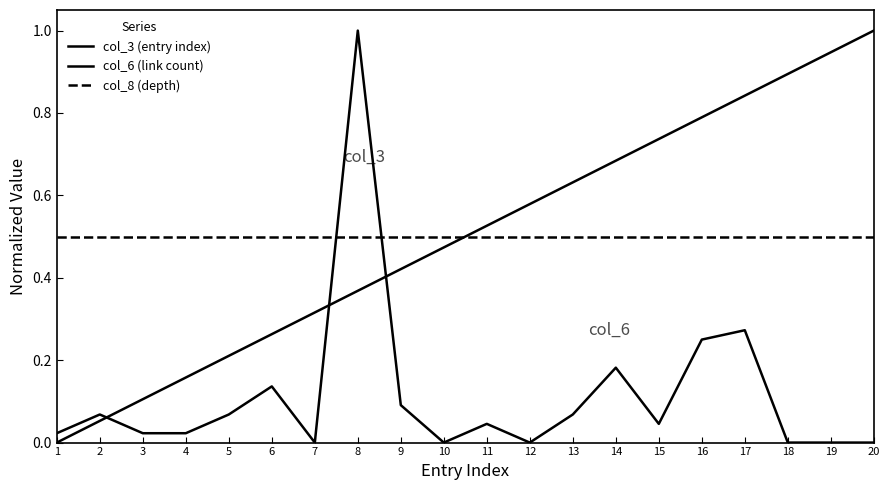

Reading left to right, transcribe all the data shown in this chart.

col_3 (entry index): 1=0.0	2=0.1	3=0.1	4=0.2	5=0.2	6=0.3	7=0.3	8=0.4	9=0.4	10=0.5	11=0.5	12=0.6	13=0.6	14=0.7	15=0.7	16=0.8	17=0.8	18=0.9	19=0.9	20=1.0
col_6 (link count): 1=0.0	2=0.1	3=0.0	4=0.0	5=0.1	6=0.1	7=0.0	8=1.0	9=0.1	10=0.0	11=0.0	12=0.0	13=0.1	14=0.2	15=0.0	16=0.2	17=0.3	18=0.0	19=0.0	20=0.0
col_8 (depth): 1=0.5	2=0.5	3=0.5	4=0.5	5=0.5	6=0.5	7=0.5	8=0.5	9=0.5	10=0.5	11=0.5	12=0.5	13=0.5	14=0.5	15=0.5	16=0.5	17=0.5	18=0.5	19=0.5	20=0.5